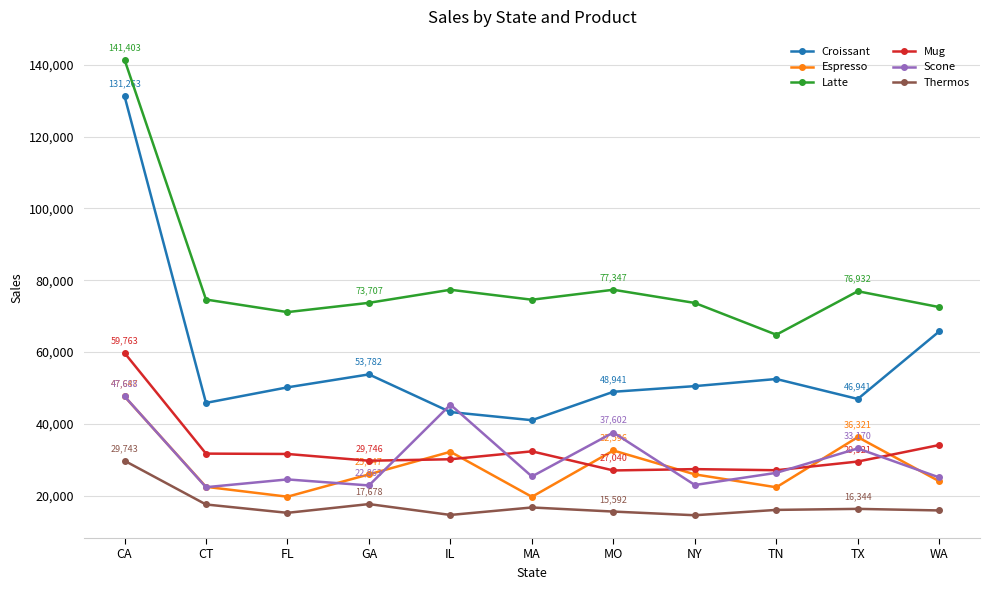

What is the spread (max minus min) of values at TX?

60588